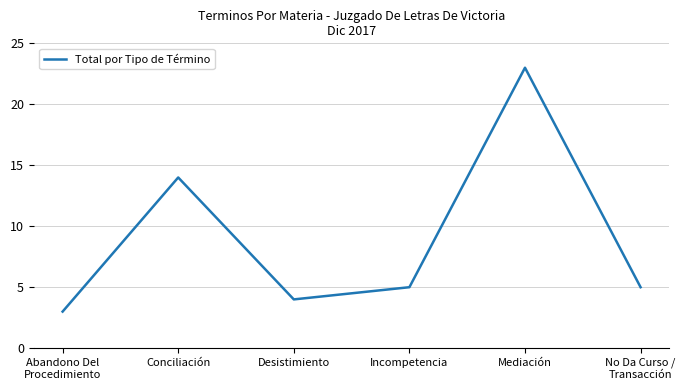

Which has a higher value, Desistimiento or Conciliación?

Conciliación